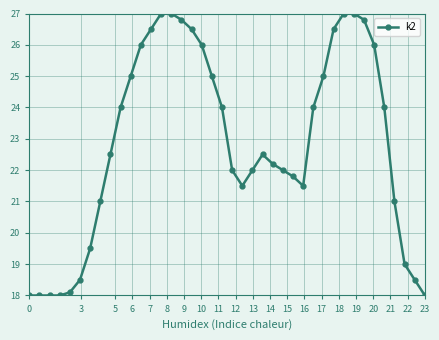

What is the smallest value displayed?

18.0